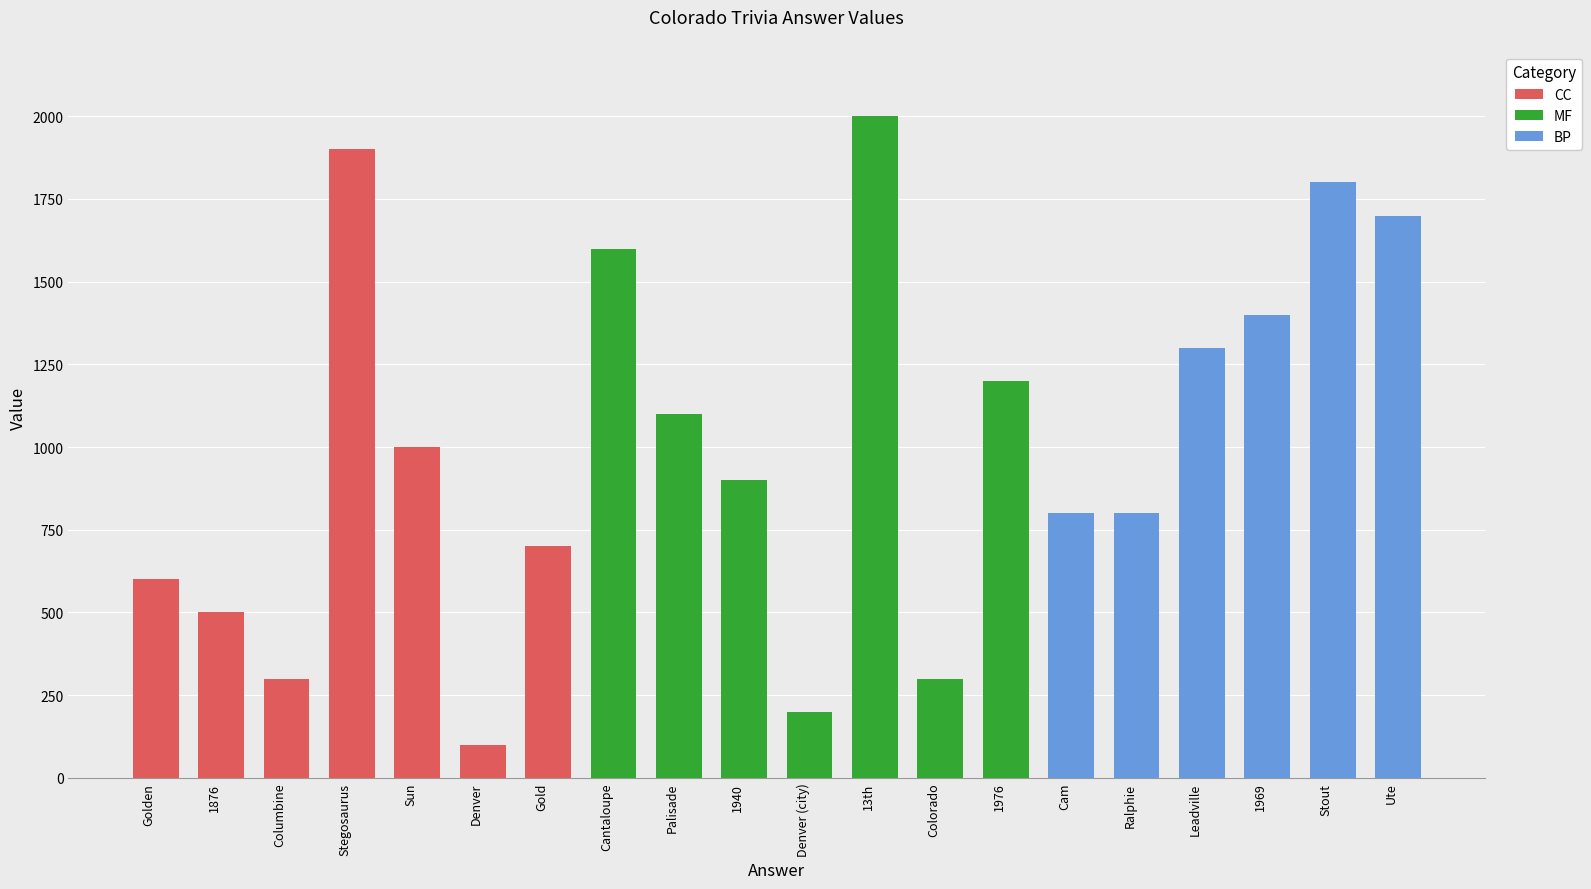

What is the greatest value displayed?

2000